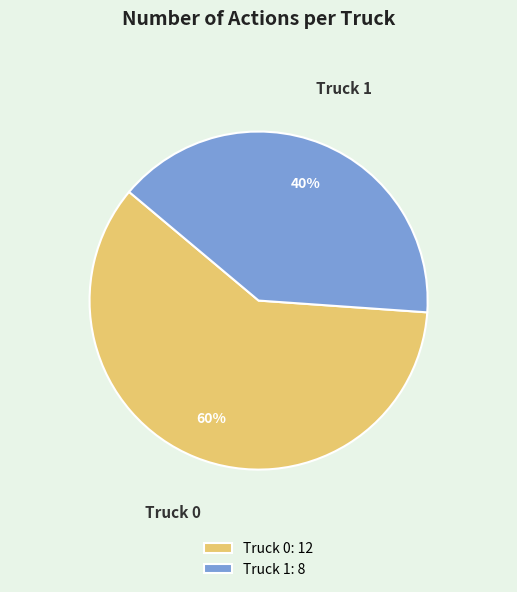

Between Truck 0 and Truck 1, which is larger?

Truck 0